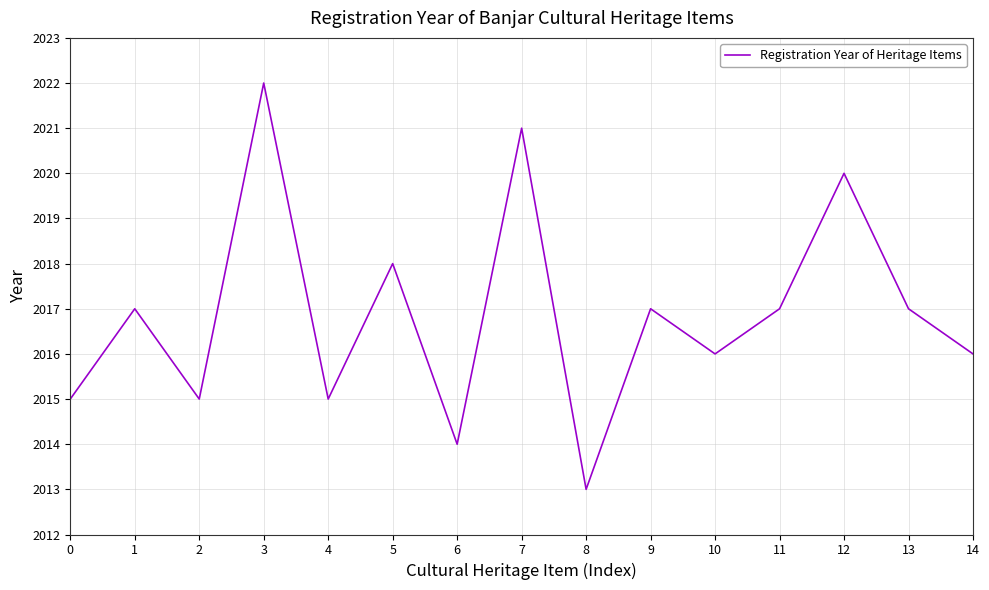

What value does the data have at 5?

2018